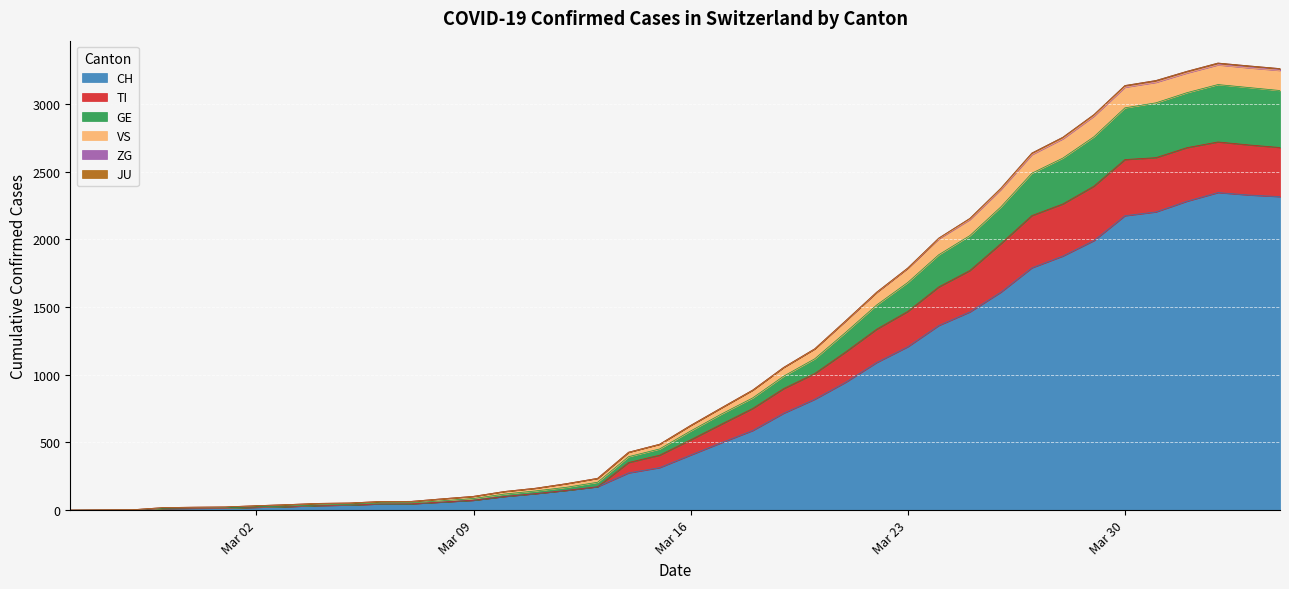

What is the maximum value for CH?

2346